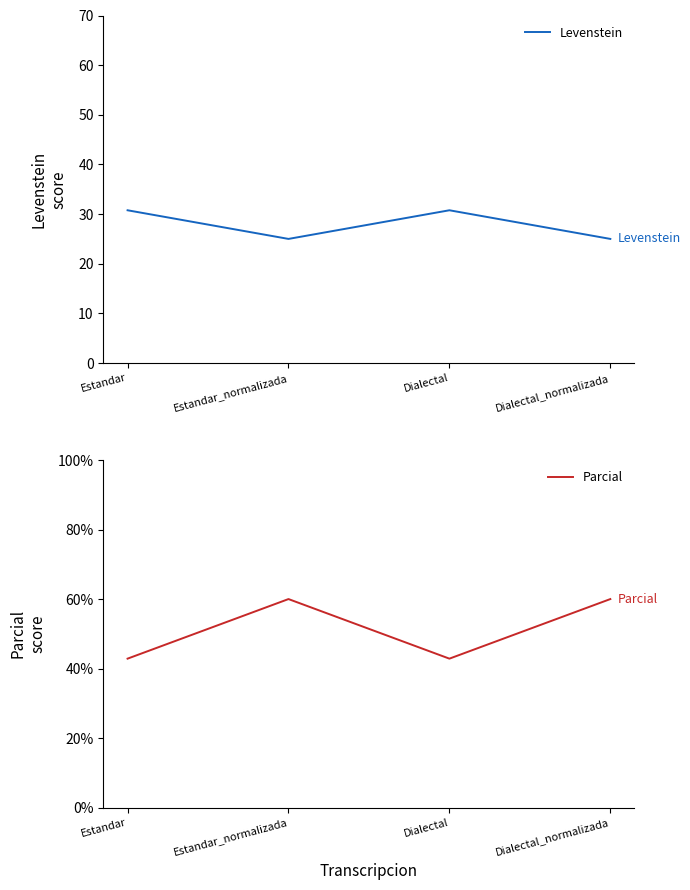

True or false: Levenstein and Parcial intersect in this chart.

False